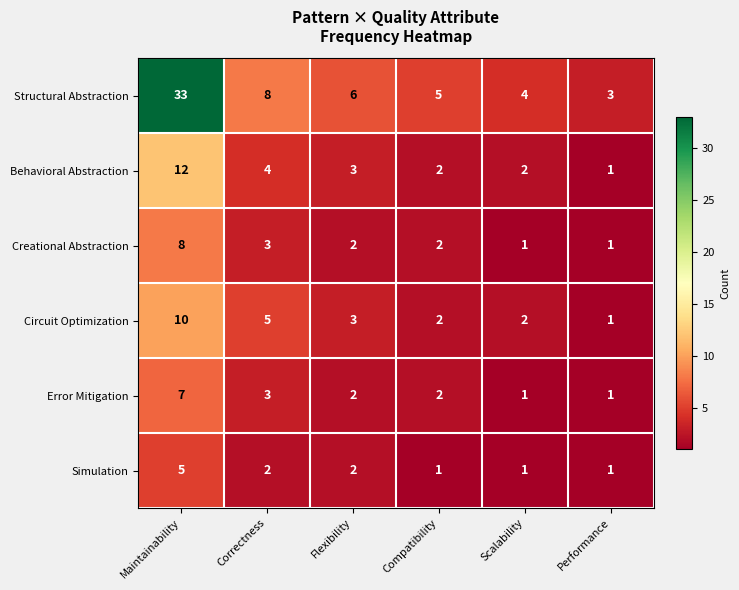

List the series in order of their peak value, highest first.

Structural Abstraction, Behavioral Abstraction, Circuit Optimization, Creational Abstraction, Error Mitigation, Simulation